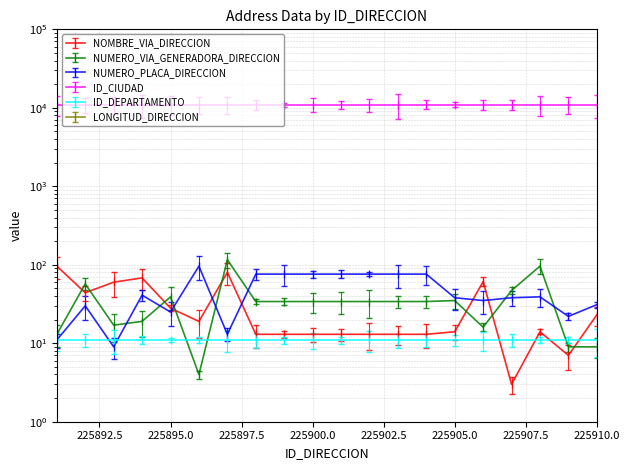

At which label does NUMERO_VIA_GENERADORA_DIRECCION reach its peak?

225897